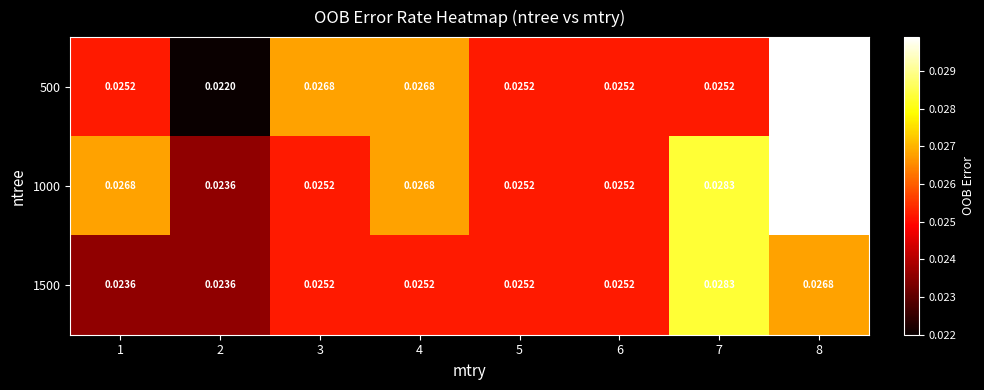

Which series has the widest spread of values?

500